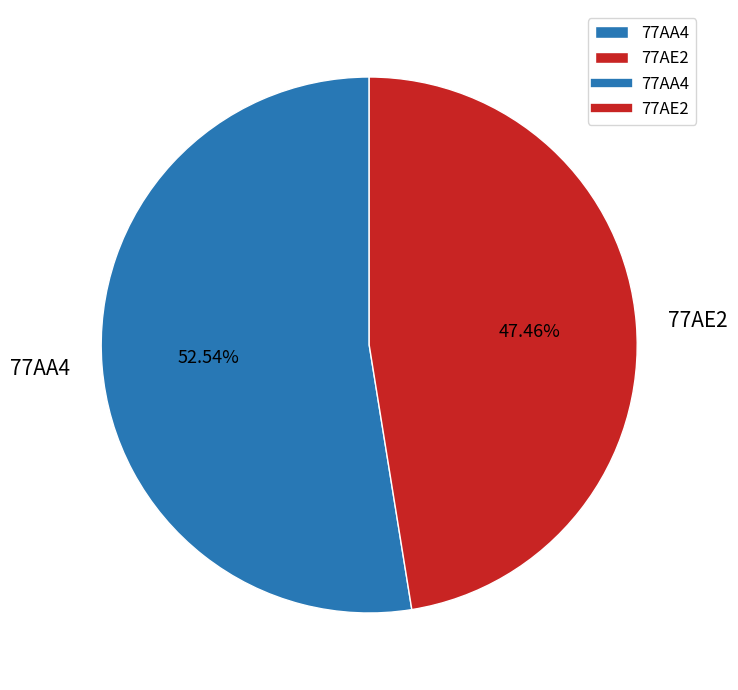

Rank the categories by value from lowest to highest.

77AE2, 77AA4